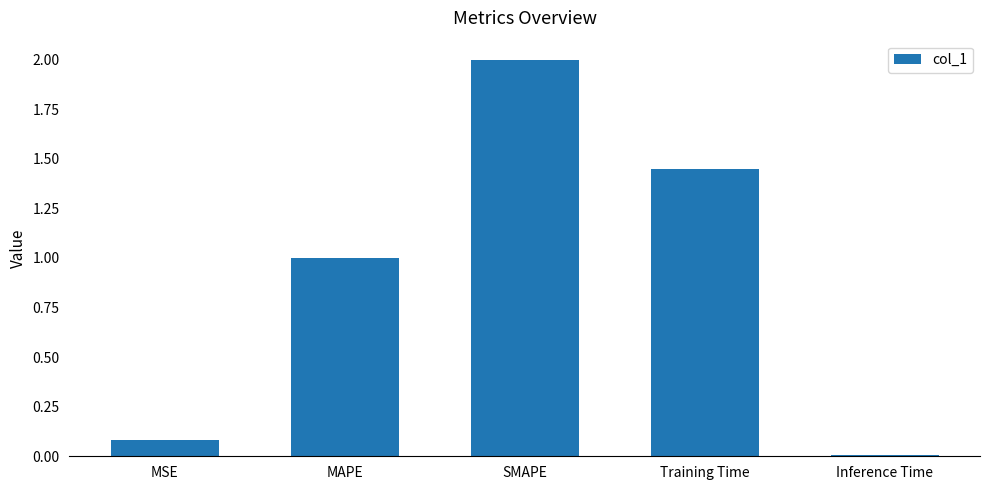

What is the change in value from MSE to Training Time?

+1.4